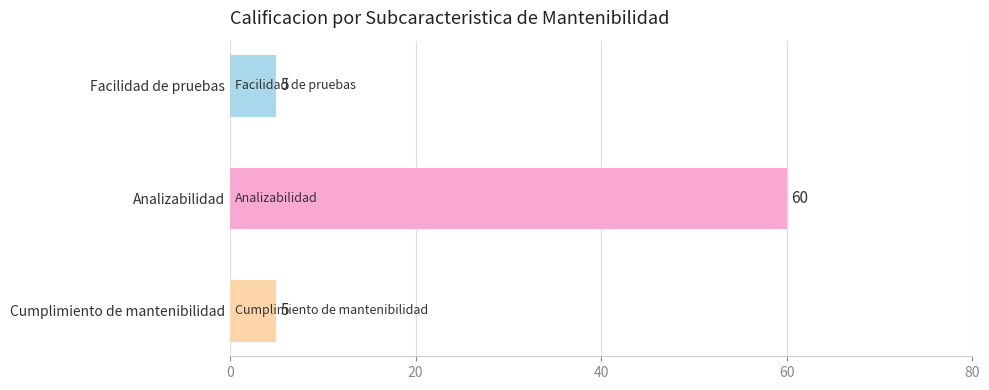

What is the change in value from Analizabilidad to Cumplimiento de mantenibilidad?

-55